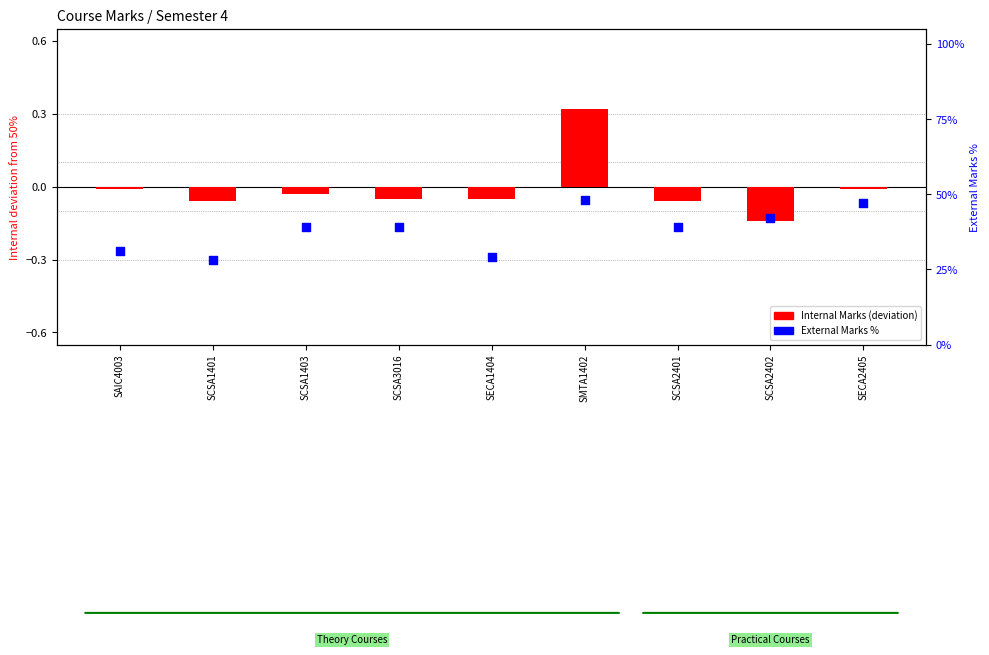

At how many categories does at least one series exceed 44?

2